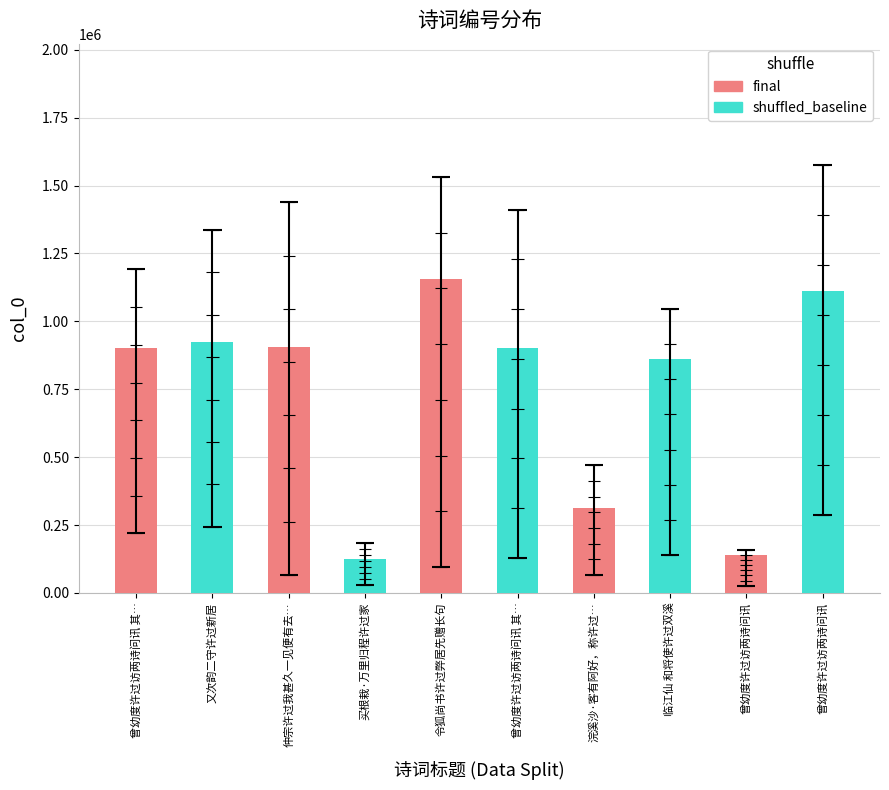

What is the difference between the second highest and second lowest values?

990006